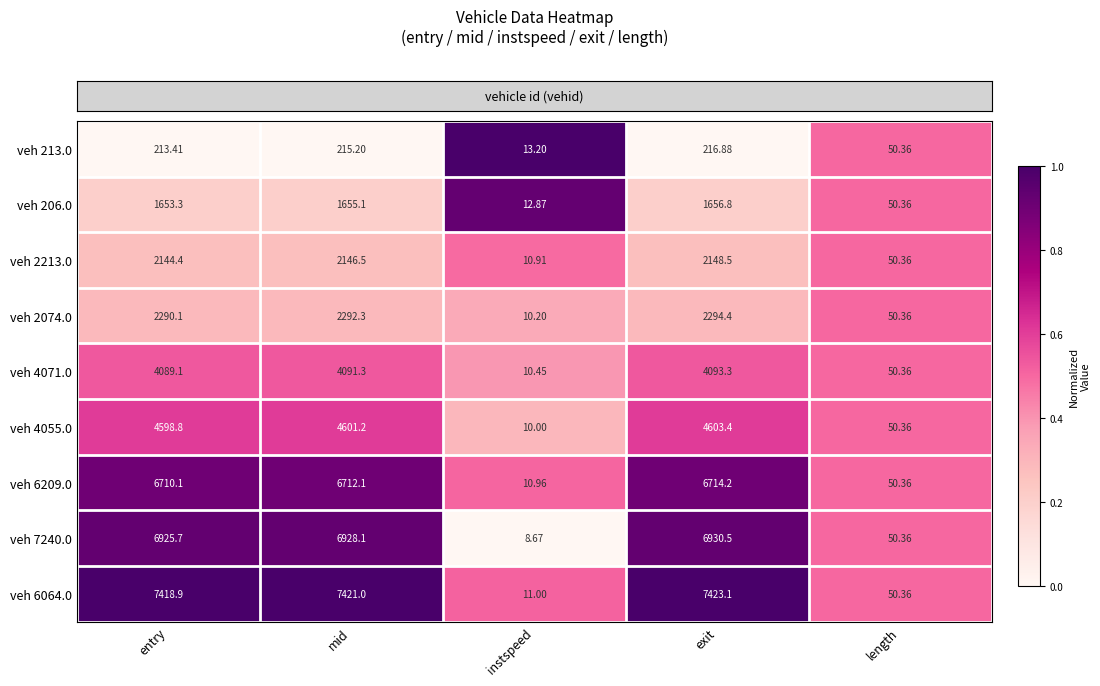

At which label is veh 4071.0 closest to 2051?

length